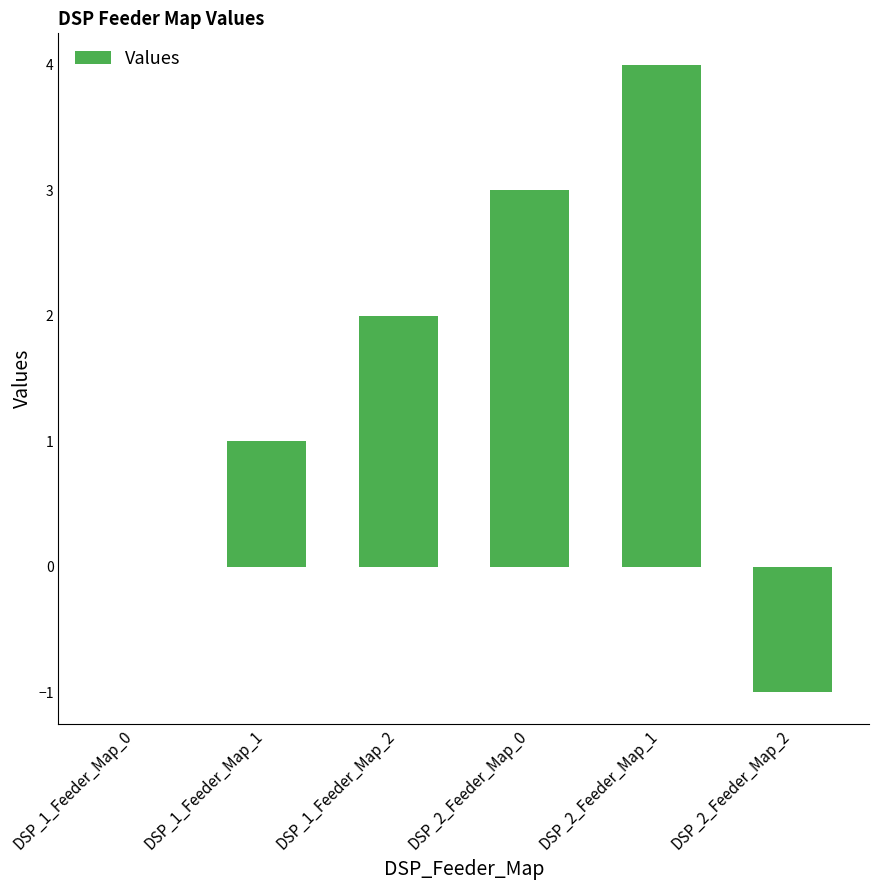

Which label corresponds to the largest value in the chart?

DSP_2_Feeder_Map_1